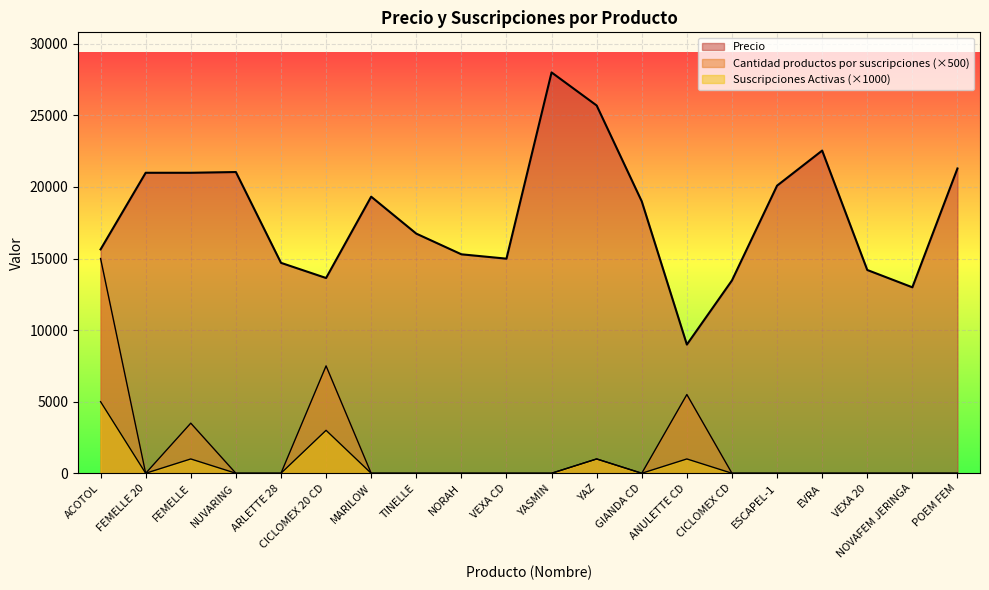

The Cantidad productos por suscripciones series shows 15000 at ACOTOL. True or false?

True